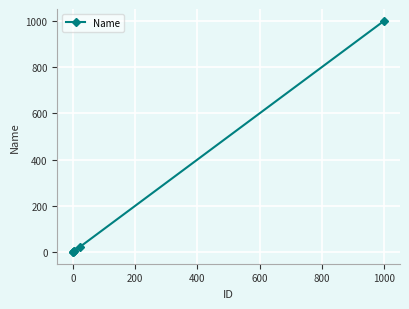

What is the difference between the maximum and minimum values?

1000